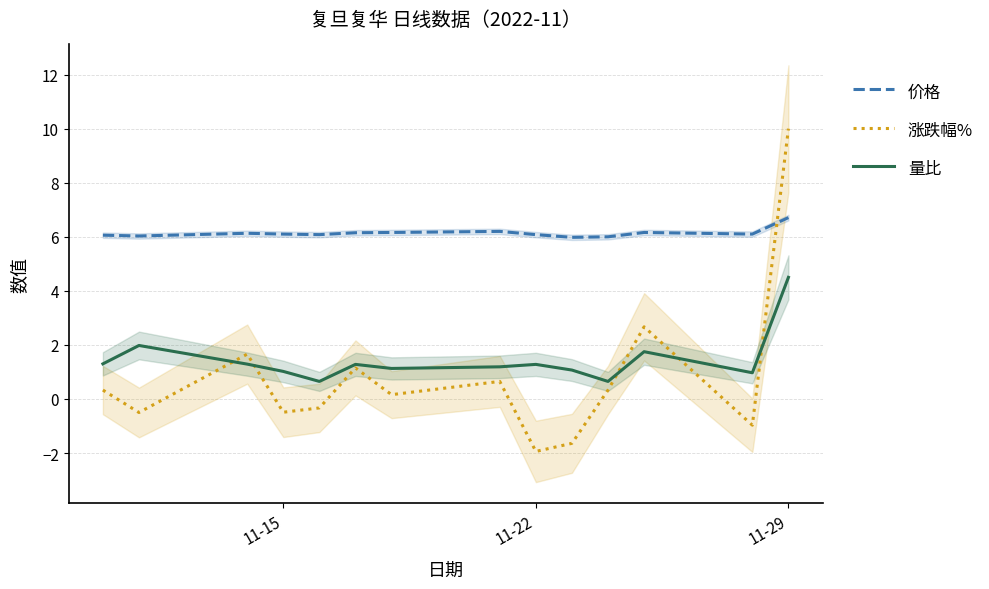

Does the chart display data point markers on the line(s)?

No